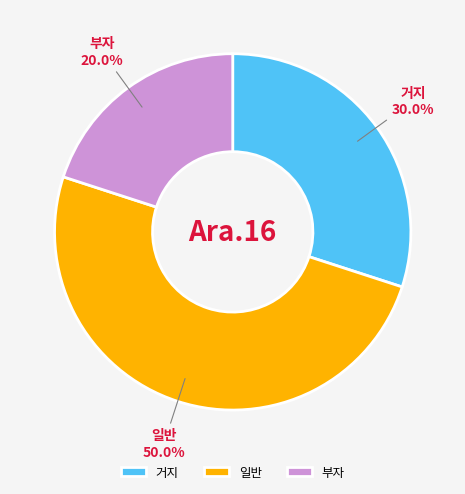

Does 거지 represent more than half of the total?

No